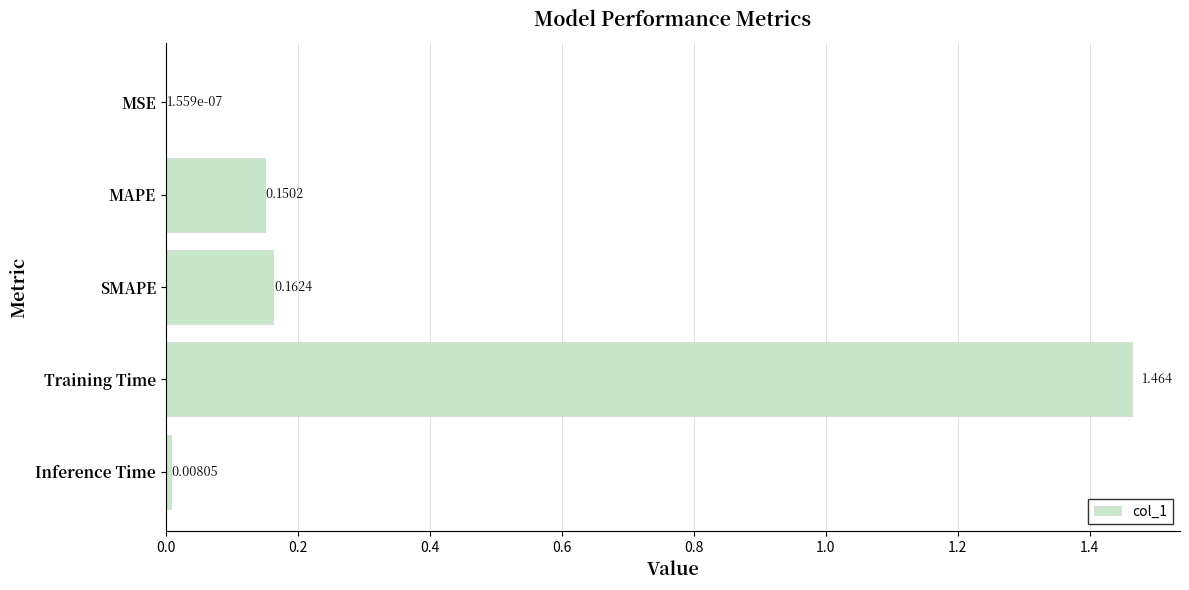

Between SMAPE and MSE, which is larger?

SMAPE